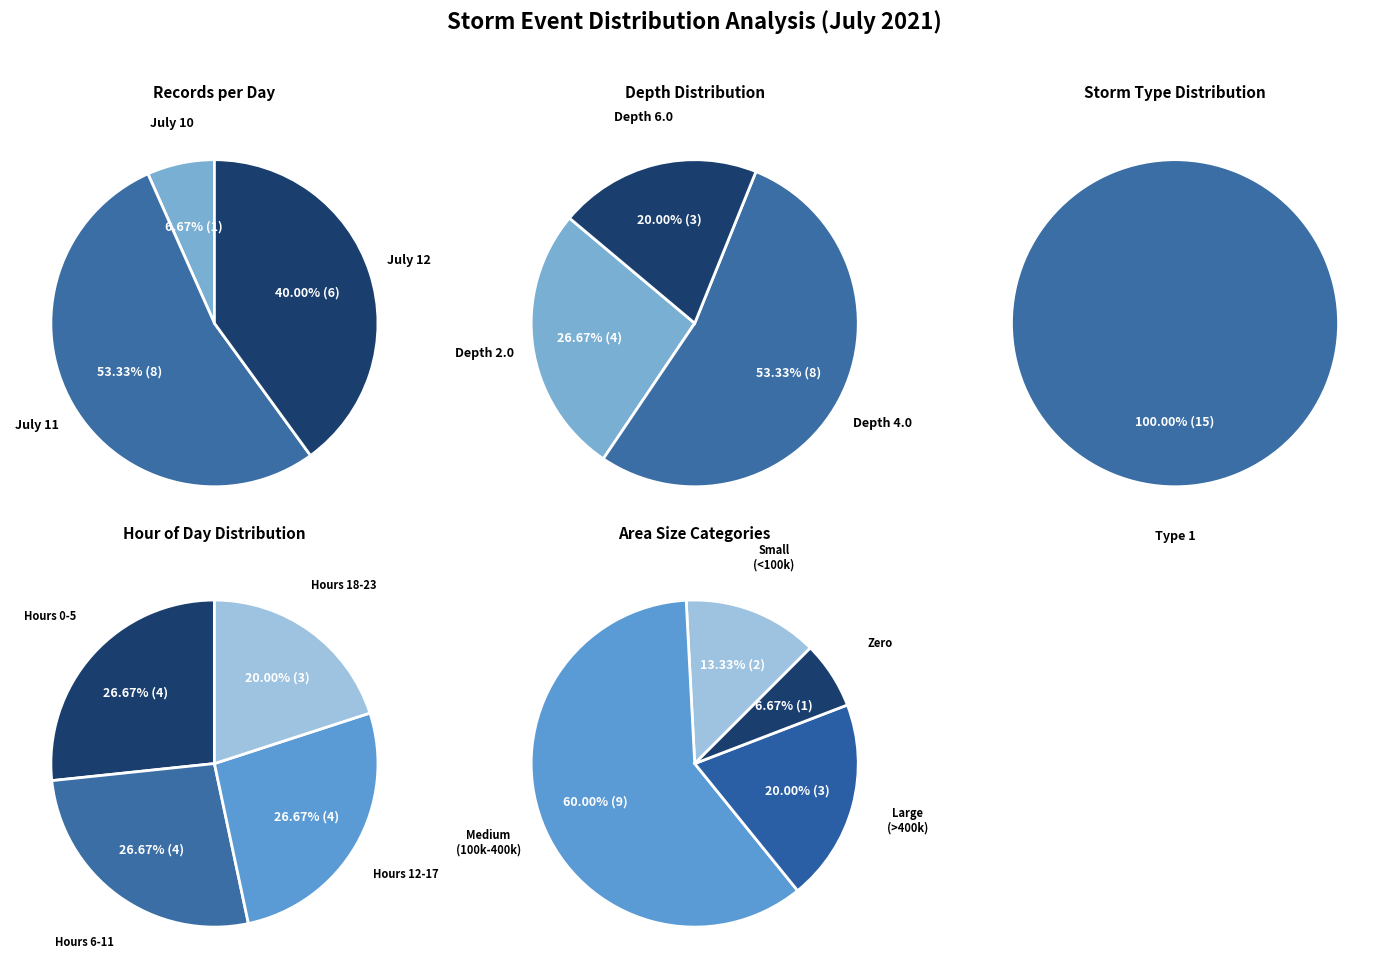

Which category has the smallest portion of the pie?

Day 10